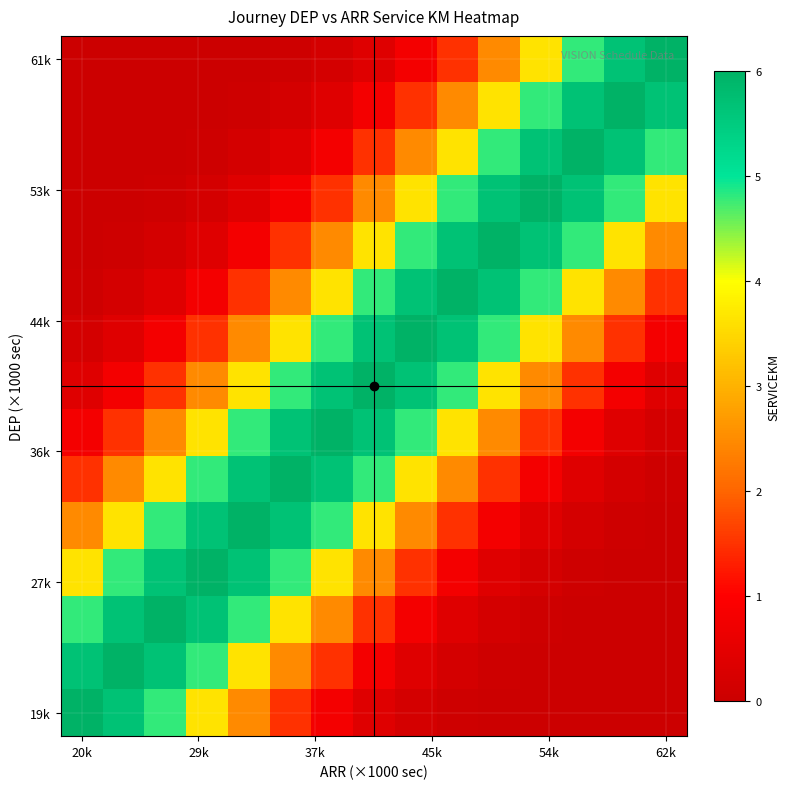

Count the number of data series in this chart.

15